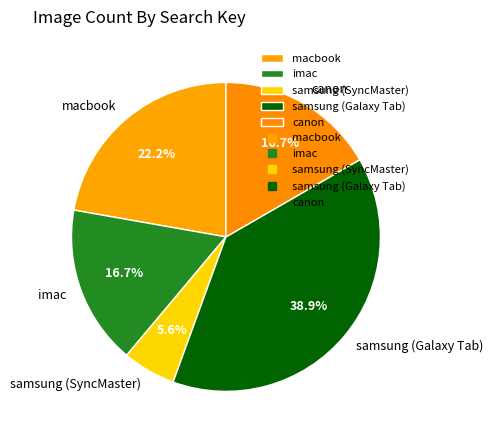

Combined, do samsung (Galaxy Tab) and macbook account for over 50%?

Yes